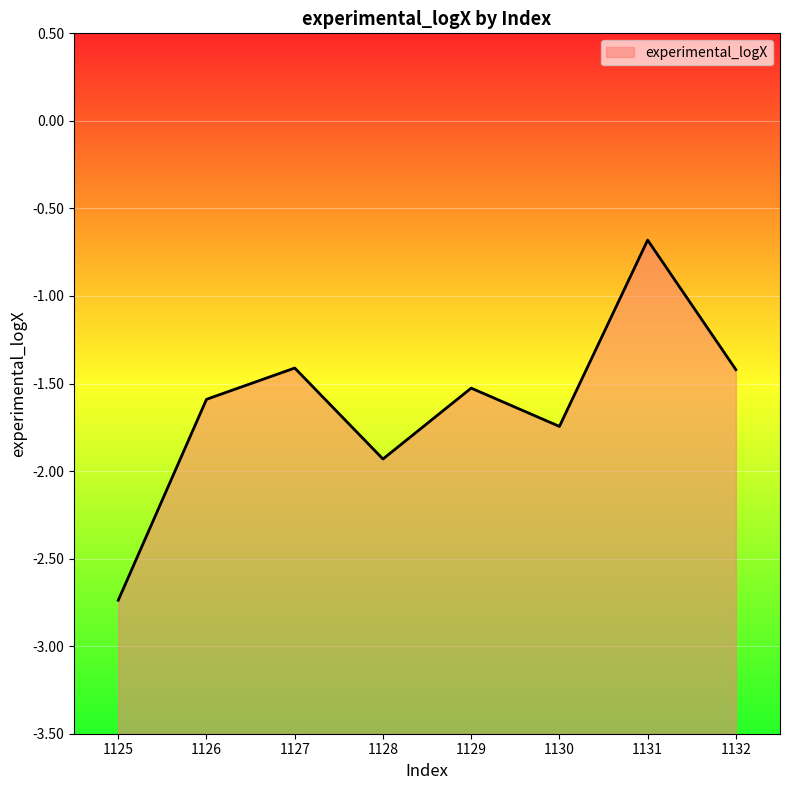

What is the sum of all values?

-13.0